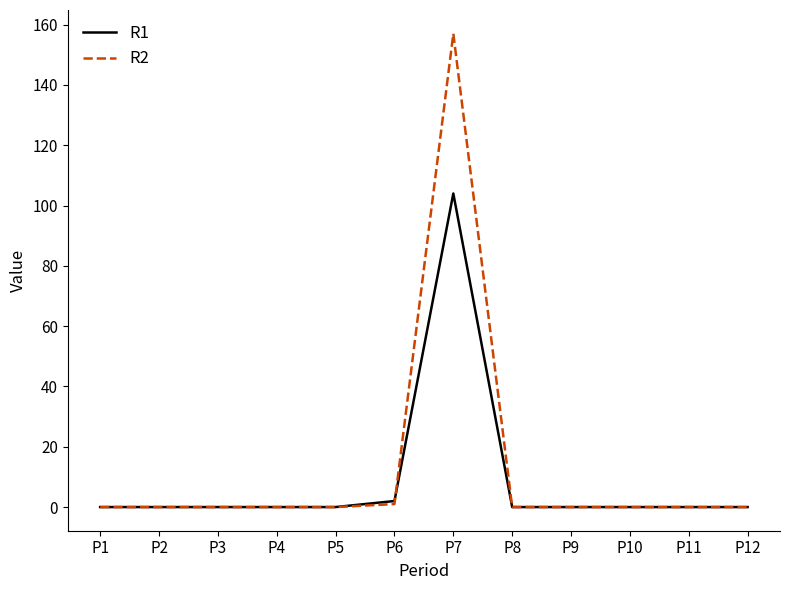

True or false: R2 has a value of 0 at P3.

True